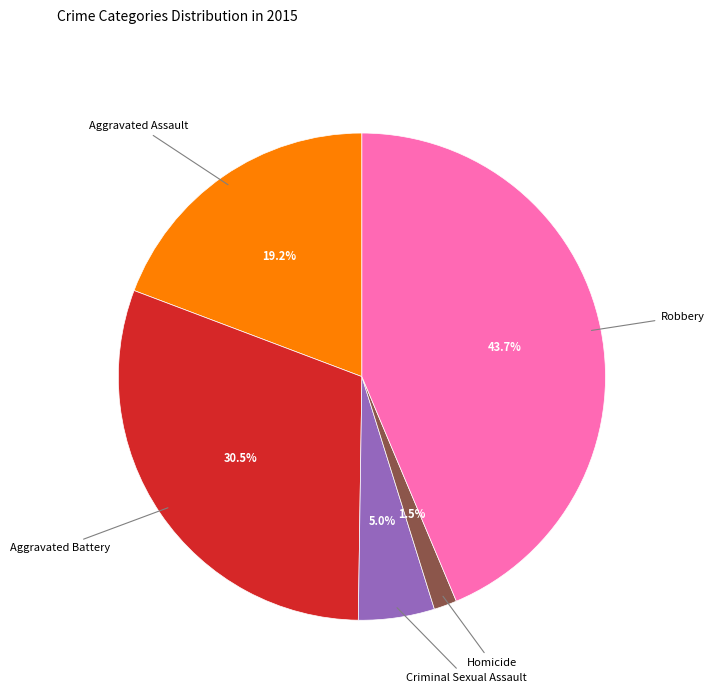

Does any single category account for the majority?

No